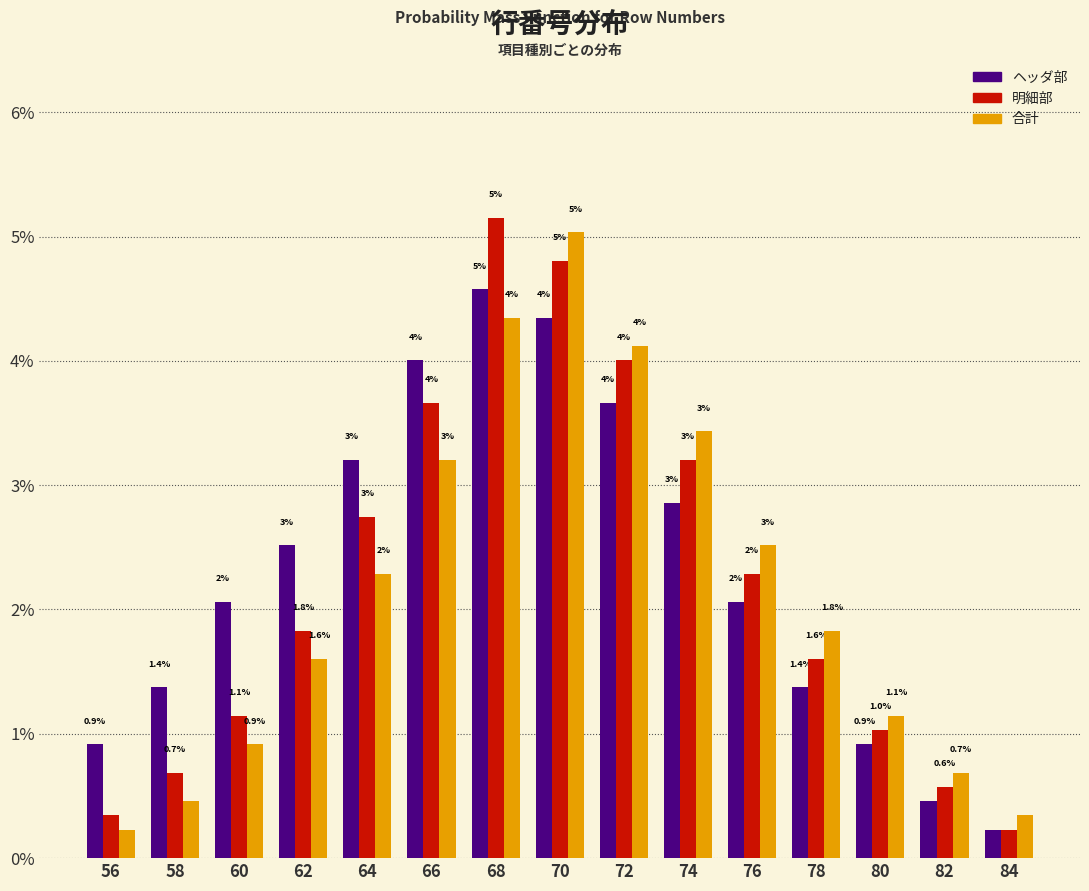

At which label does 明細部 first exceed 1?

60